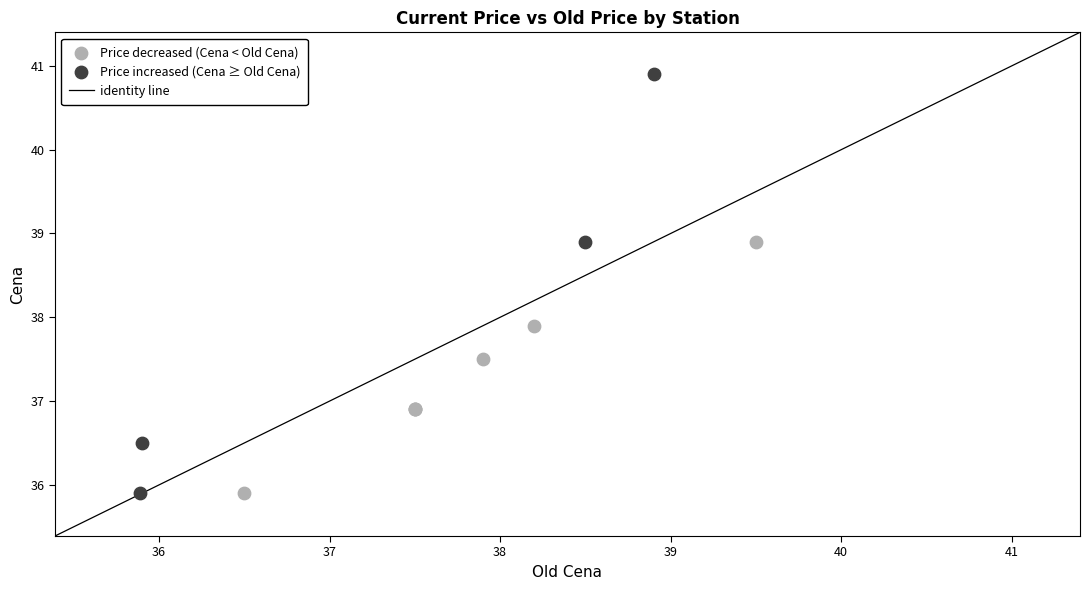

Which series has the largest Y range (max minus min)?

Price increased (Cena ≥ Old Cena)